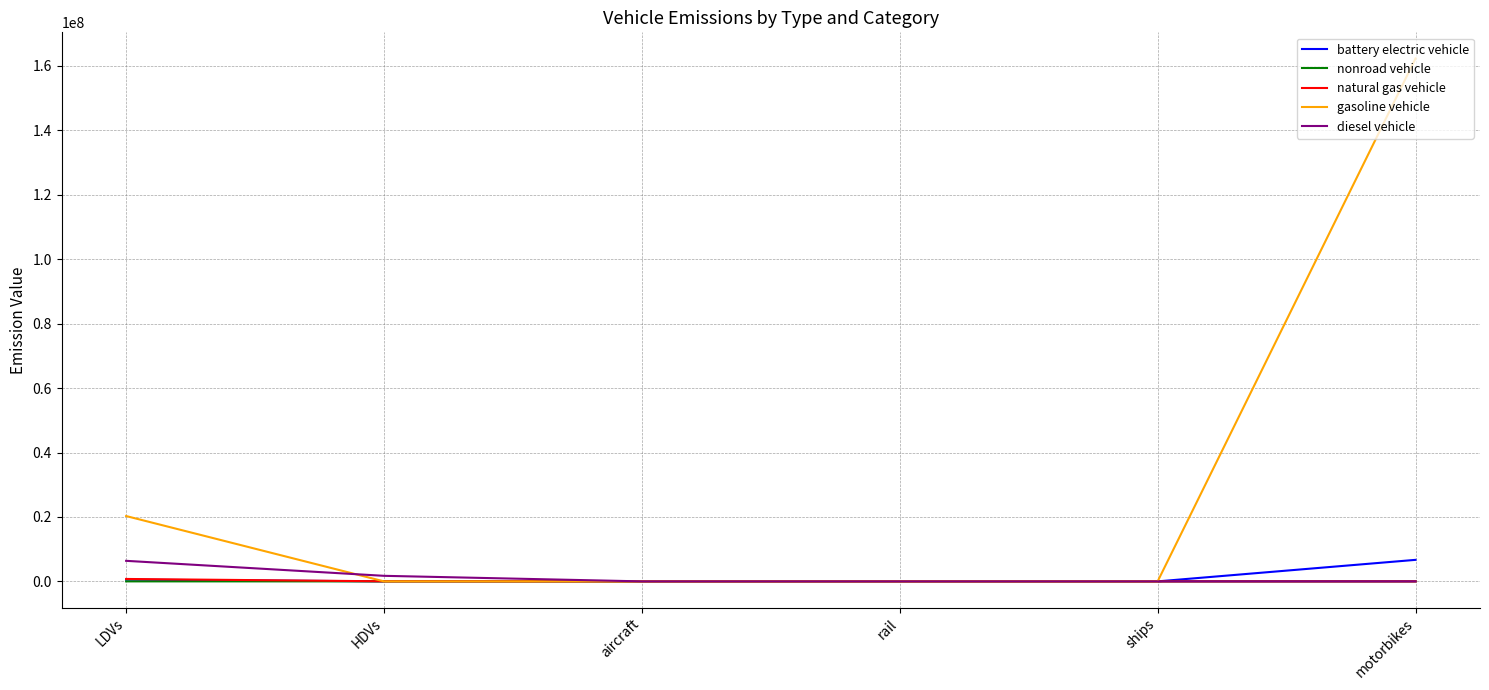

What is the difference between the maximum and minimum values in the nonroad vehicle series?

6143.0